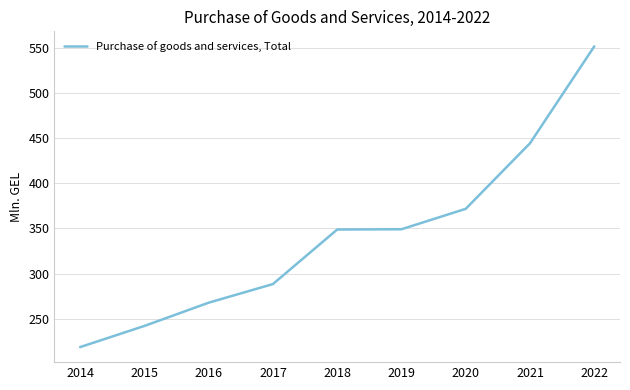

What is the ratio of the value at 2015 to the value at 2014?

1.1